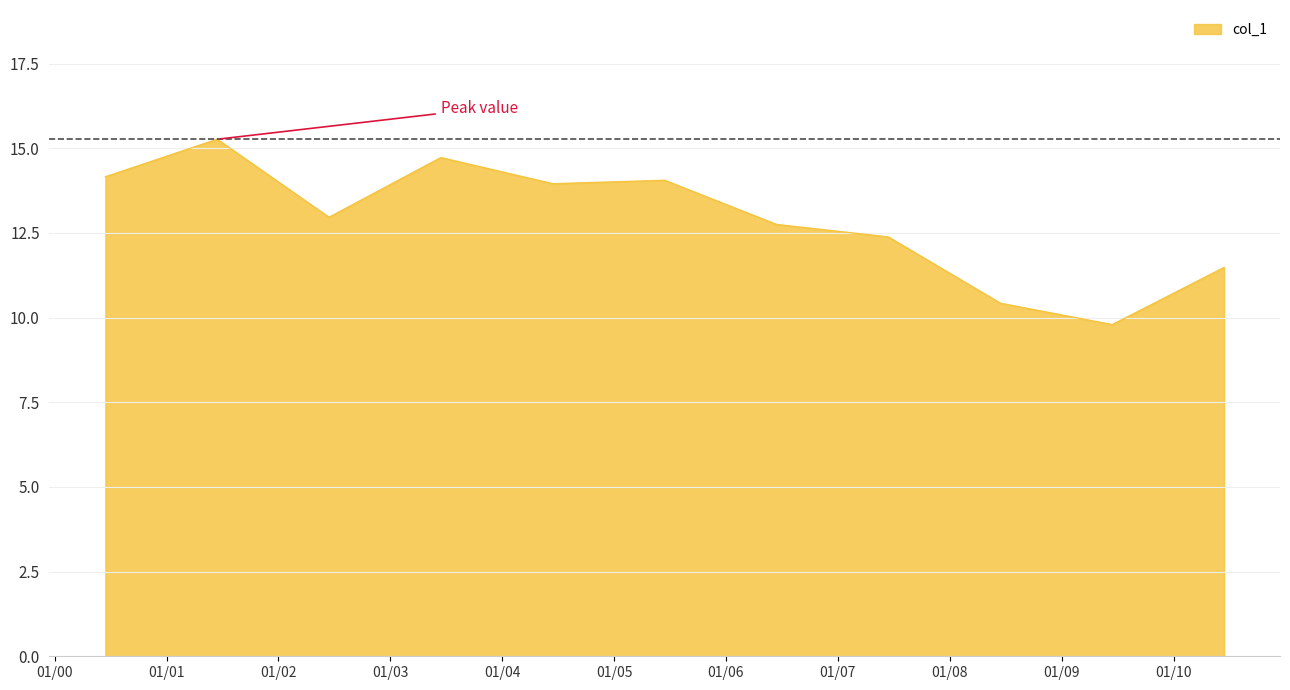

What is the difference between the maximum and minimum values?

5.5